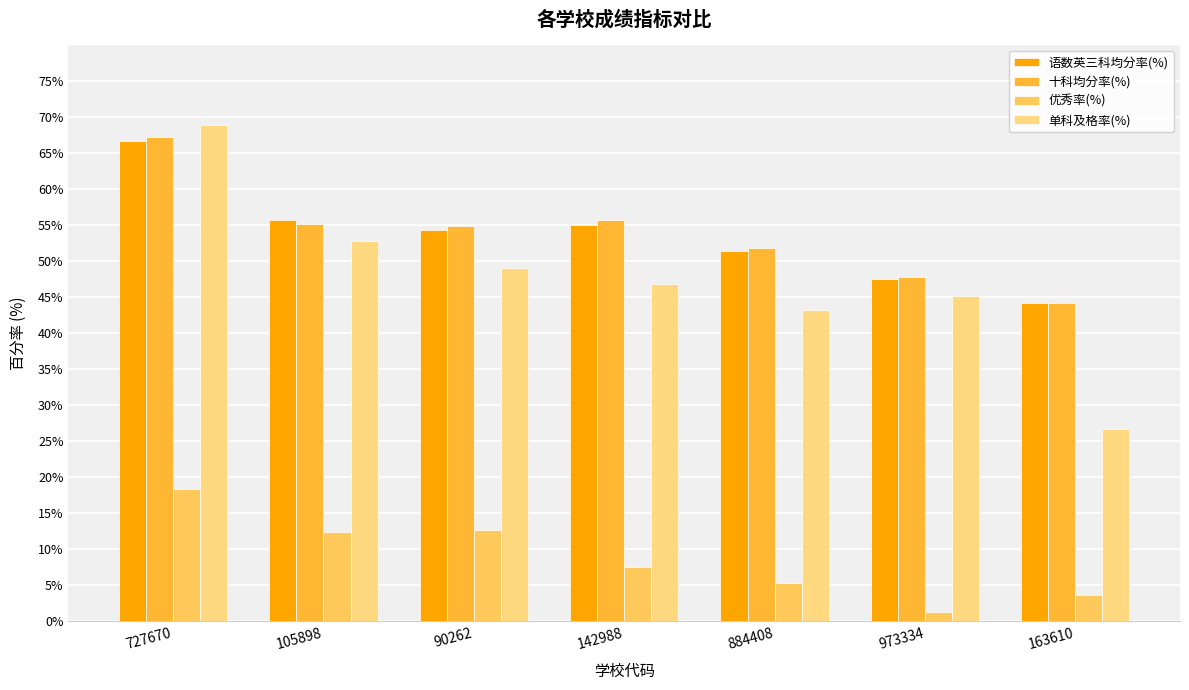

Is the value of 单科及格率(%) at 90262 greater than the value of 优秀率(%) at 884408?

Yes